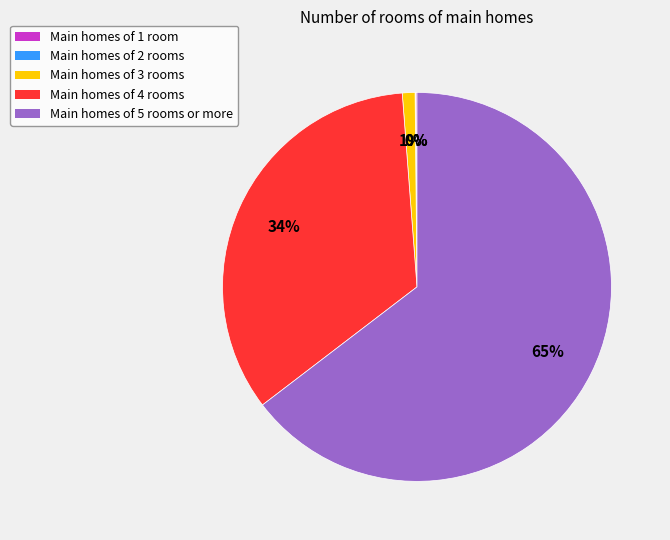

Is there any slice that represents more than half of the pie?

Yes